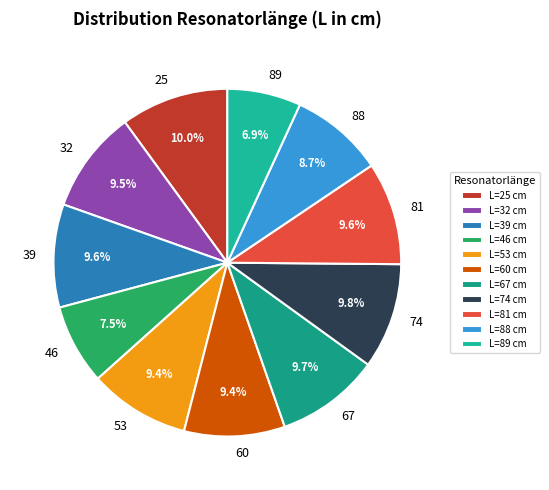

To the nearest percent, what portion does 60 represent?

9%